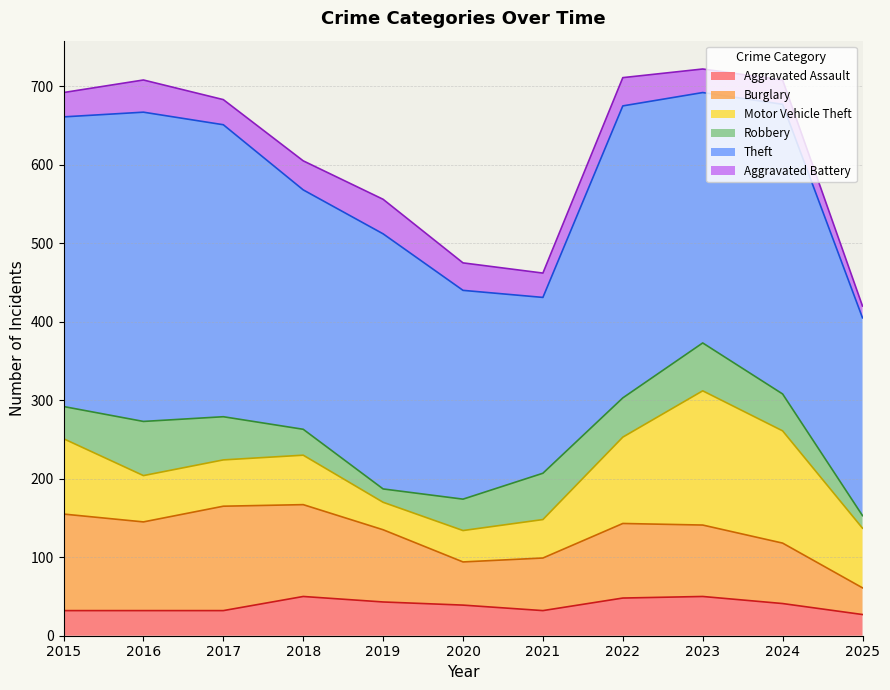

How many values in the Motor Vehicle Theft series are below 63?

5